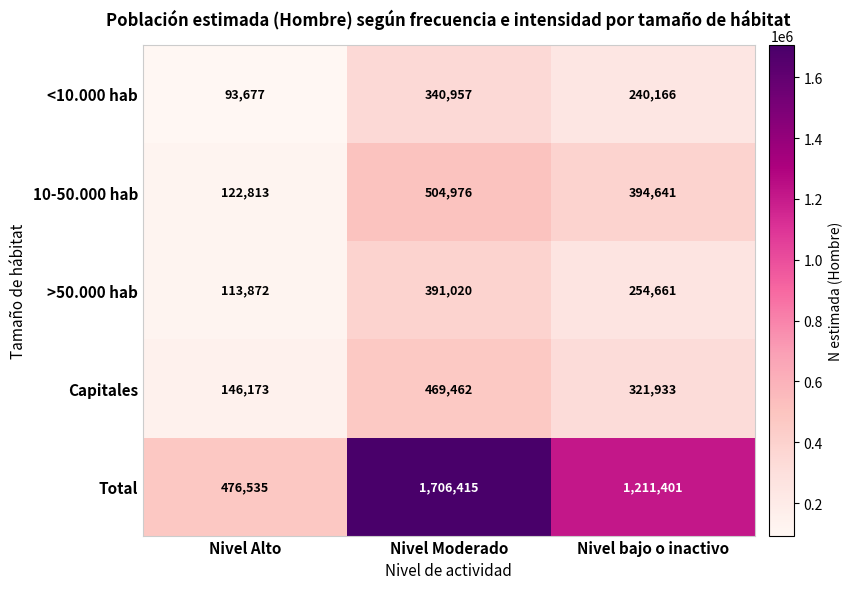

What is the smallest value displayed?

93677